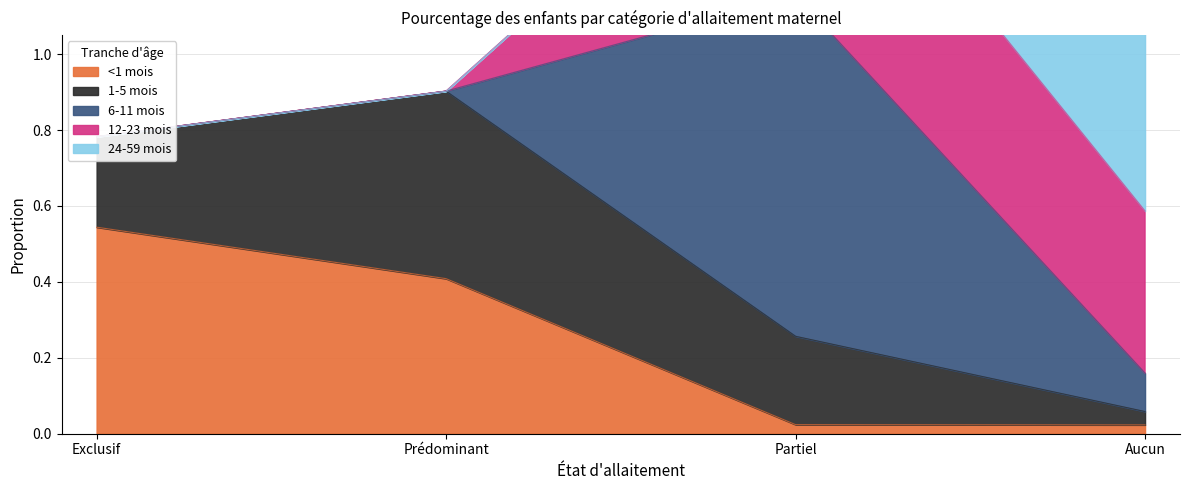

How many lines are shown in the chart?

5